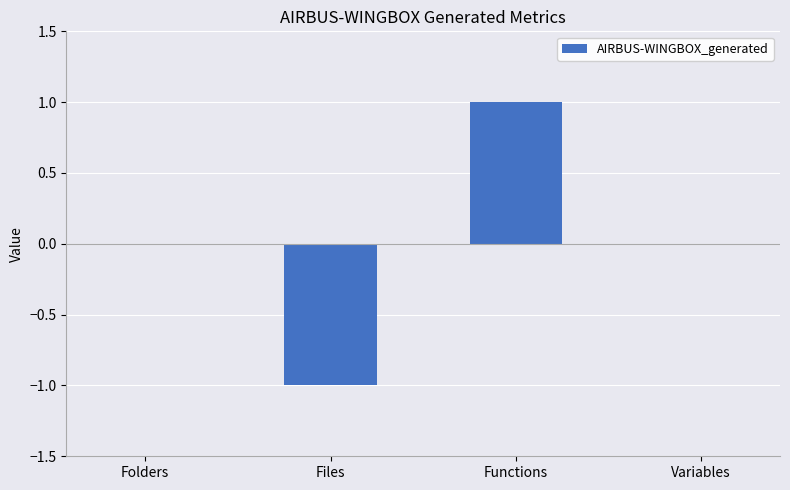

Is it true that the value at Folders is 1?

False